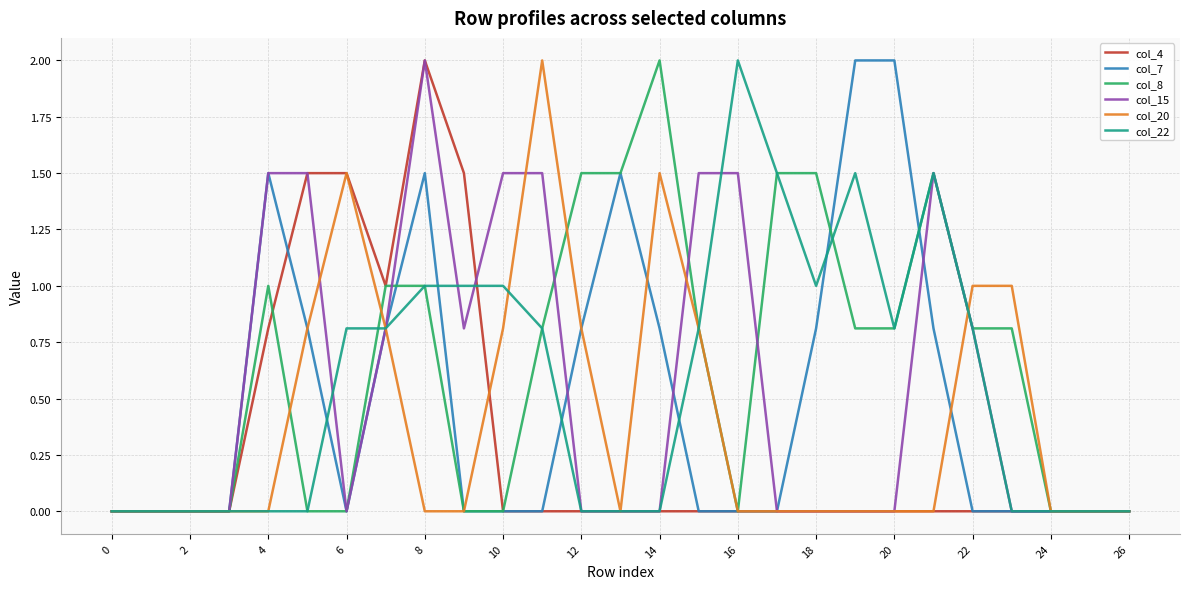

What is the maximum value shown in the chart?

2.0